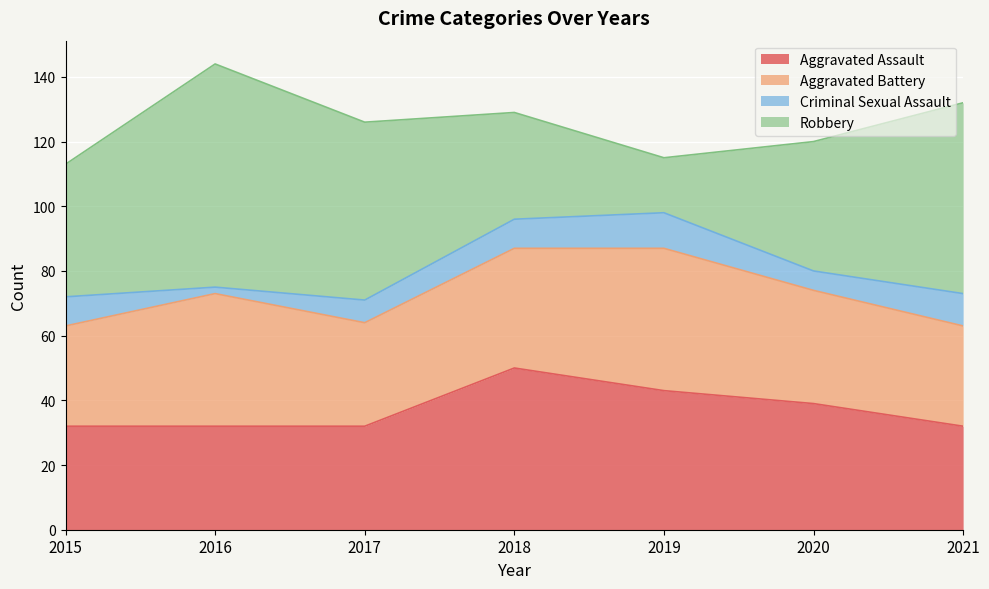

Reading left to right, transcribe all the data shown in this chart.

Aggravated Assault: 2015=32	2016=32	2017=32	2018=50	2019=43	2020=39	2021=32
Aggravated Battery: 2015=31	2016=41	2017=32	2018=37	2019=44	2020=35	2021=31
Criminal Sexual Assault: 2015=9	2016=2	2017=7	2018=9	2019=11	2020=6	2021=10
Robbery: 2015=41	2016=69	2017=55	2018=33	2019=17	2020=40	2021=59